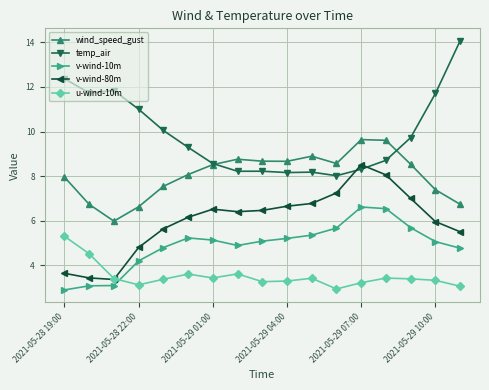

What is the value of the temp_air point at the 15th from the left?

9.7